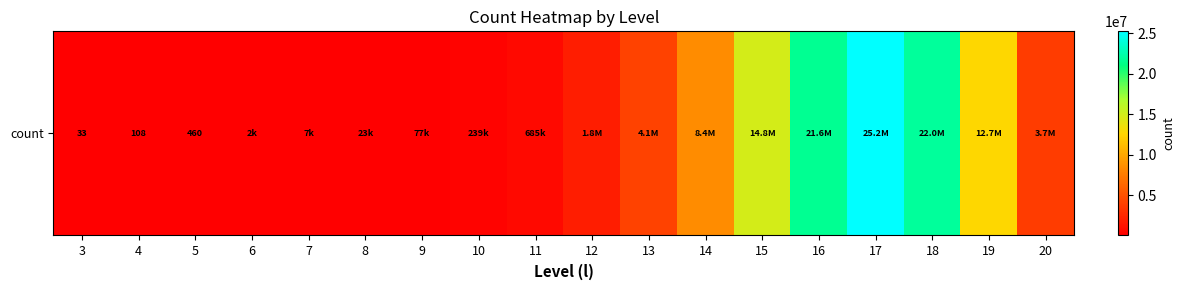

Reading left to right, list all the values displayed in this chart.

33	108	460	1774	6536	23126	77082	239485	684660	1777838	4131906	8438848	14800710	21625826	25215550	21960986	12693293	3667345